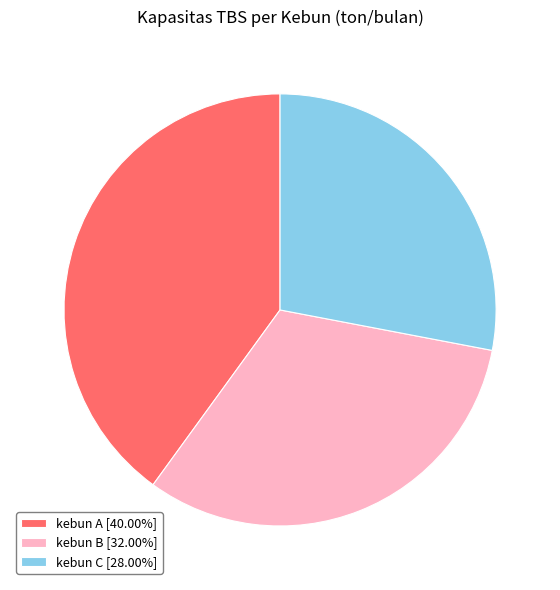

Combined, do kebun C [28.00%] and kebun A [40.00%] account for over 50%?

Yes